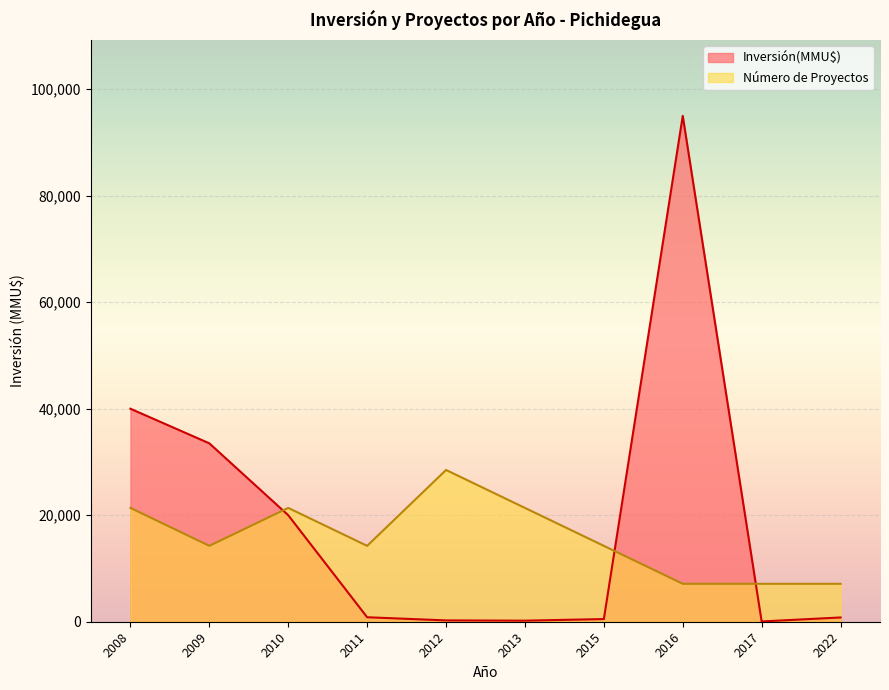

Reading left to right, extract all data points from this chart.

Inversión(MMU$): 2008=40000	2009=33500	2010=20000	2011=841	2012=250	2013=200	2015=500	2016=95000	2017=50	2022=800
Número de Proyectos: 2008=21375	2009=14250	2010=21375	2011=14250	2012=28500	2013=21375	2015=14250	2016=7125	2017=7125	2022=7125